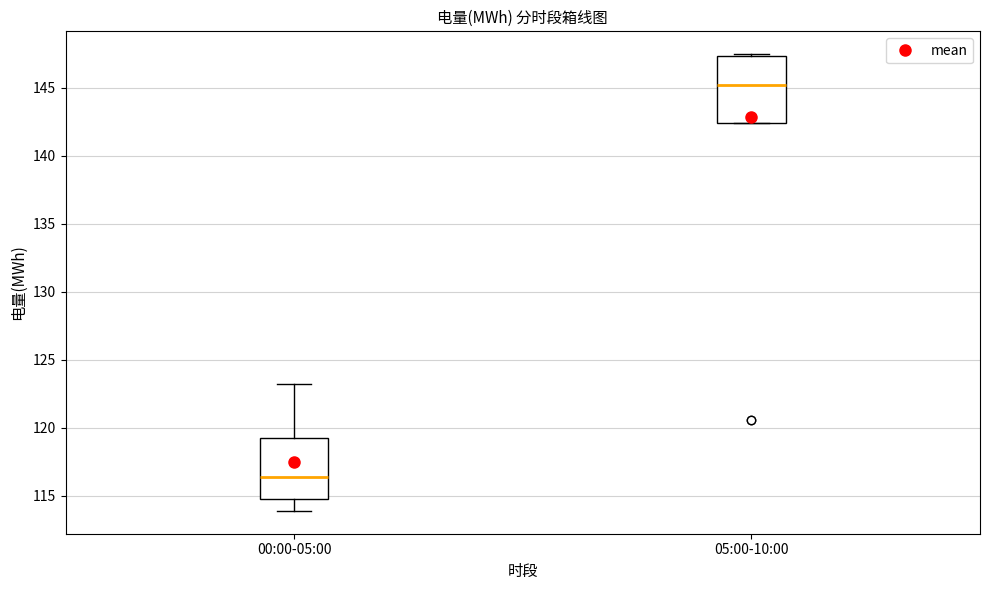

Where does the lower whisker of the box for 00:00-05:00 end on the y-axis? The values are not printed on the chart, so give them approximately, as read against the axis.

114.0